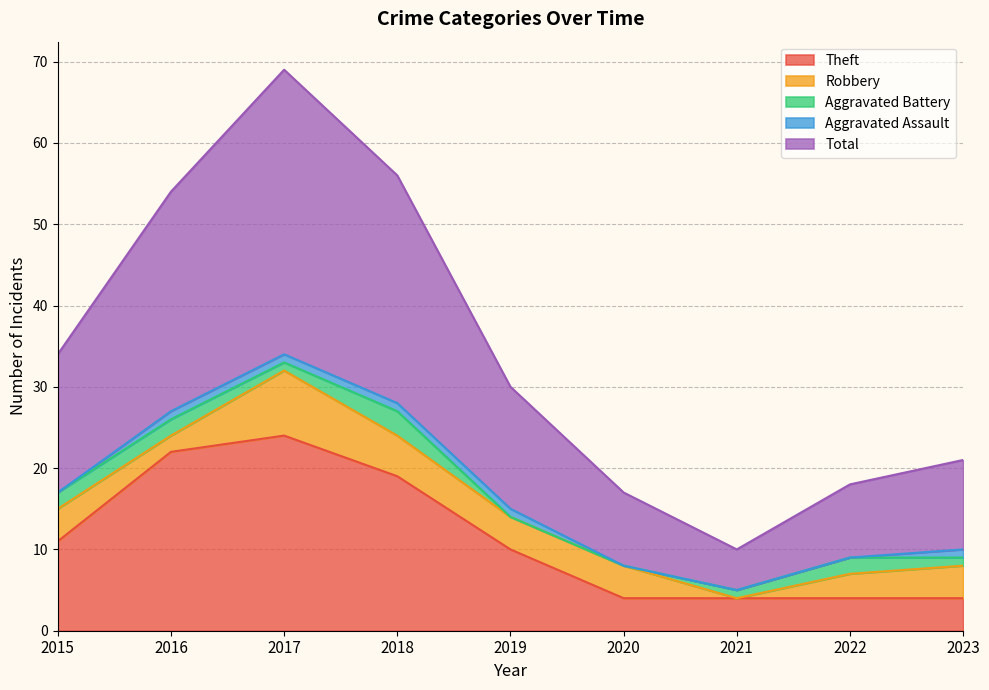

At how many categories does at least one series exceed 33?

1